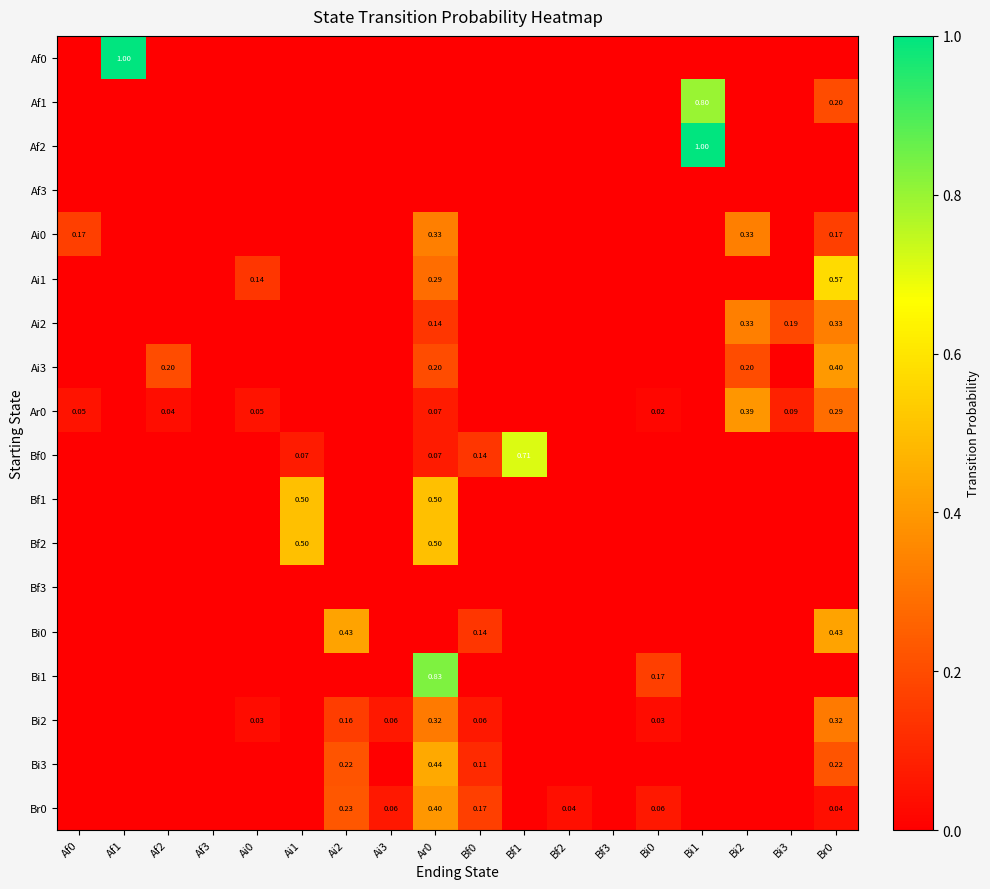

How many values in the Bi3 series exceed 0?

4